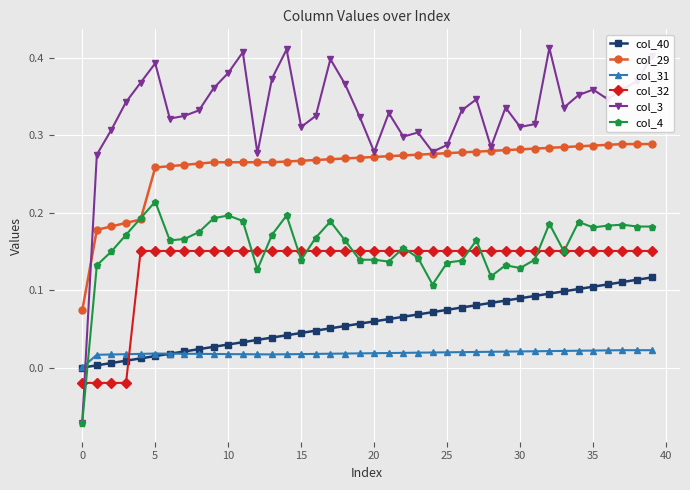

Which series has the widest spread of values?

col_3